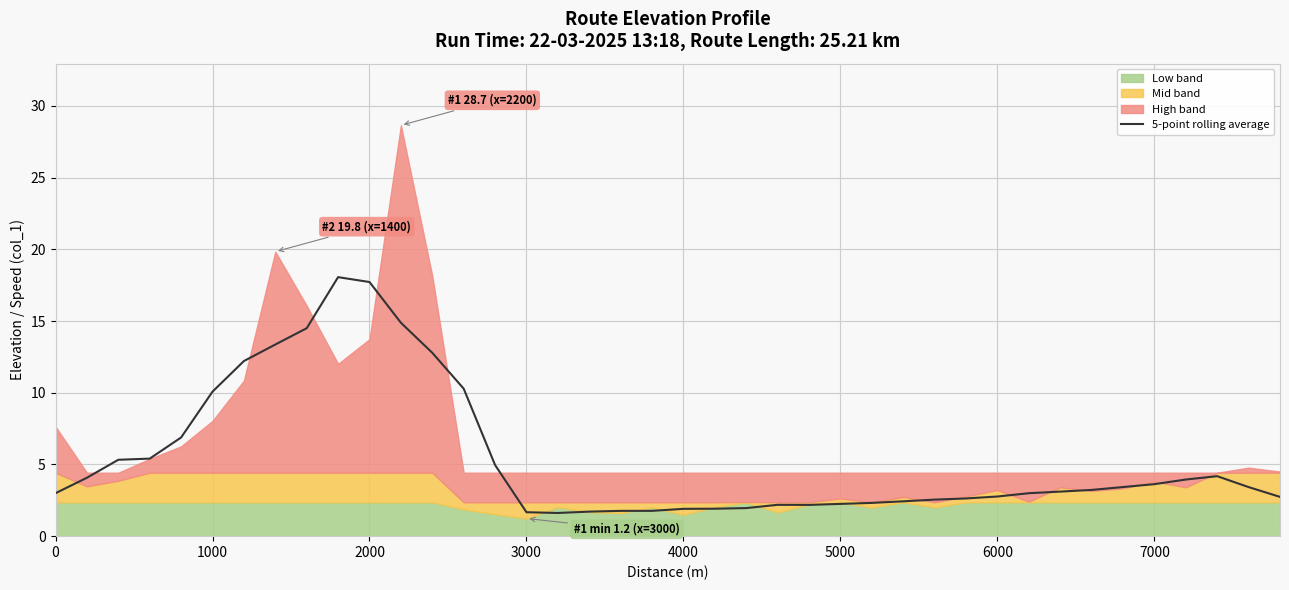

Reading left to right, what are all the values shown in this chart?

3.0	4.1	5.3	5.4	6.9	10.1	12.2	13.4	14.5	18.1	17.7	14.9	12.8	10.3	5.0	1.7	1.6	1.7	1.8	1.8	1.9	1.9	2.0	2.2	2.2	2.2	2.3	2.4	2.5	2.6	2.8	3.0	3.1	3.2	3.4	3.6	3.9	4.2	3.4	2.7